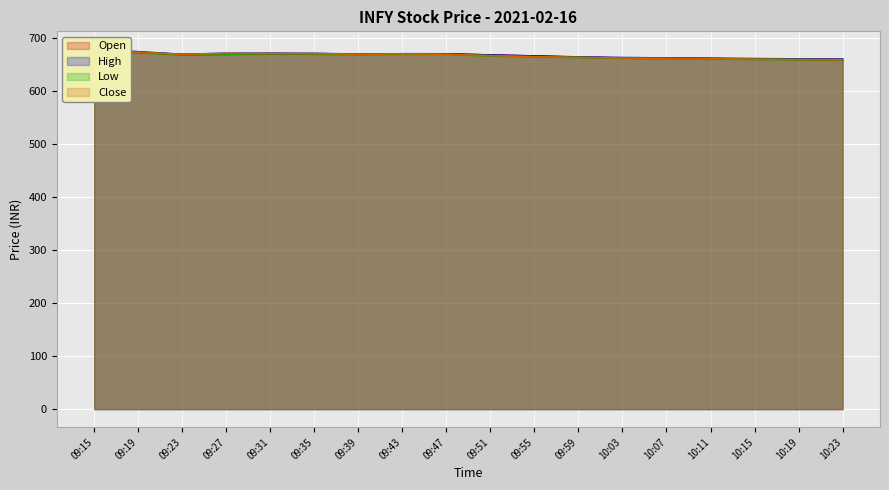

What is the minimum value shown in the chart?

659.5